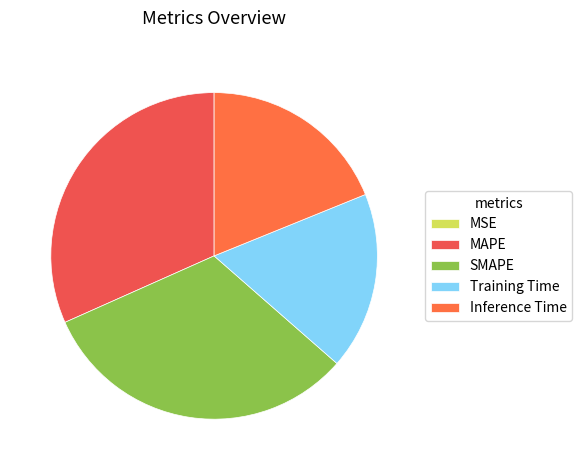

Which slice is the smallest?

MSE